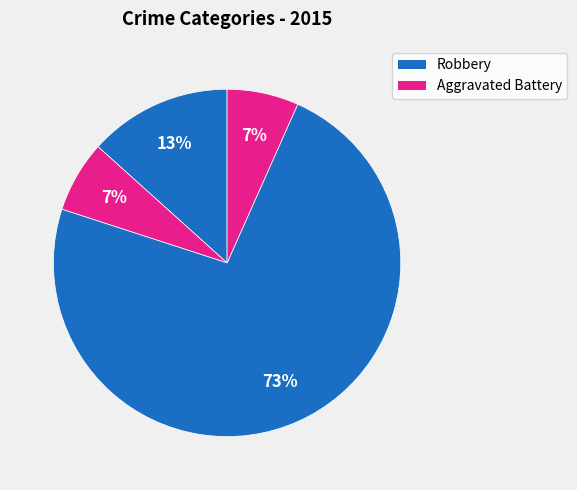

Count the number of slices in the pie.

4